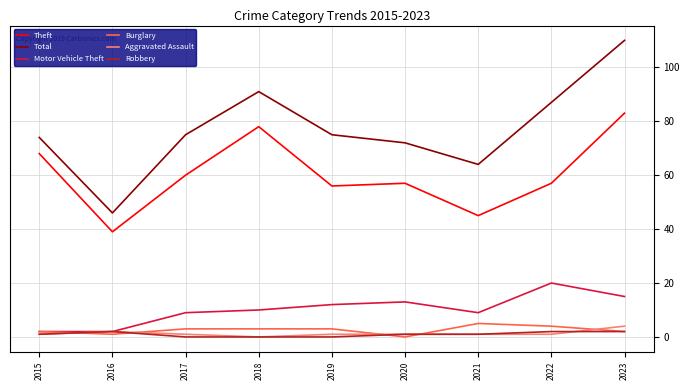

Where is Aggravated Assault nearest to the value 2?

2016